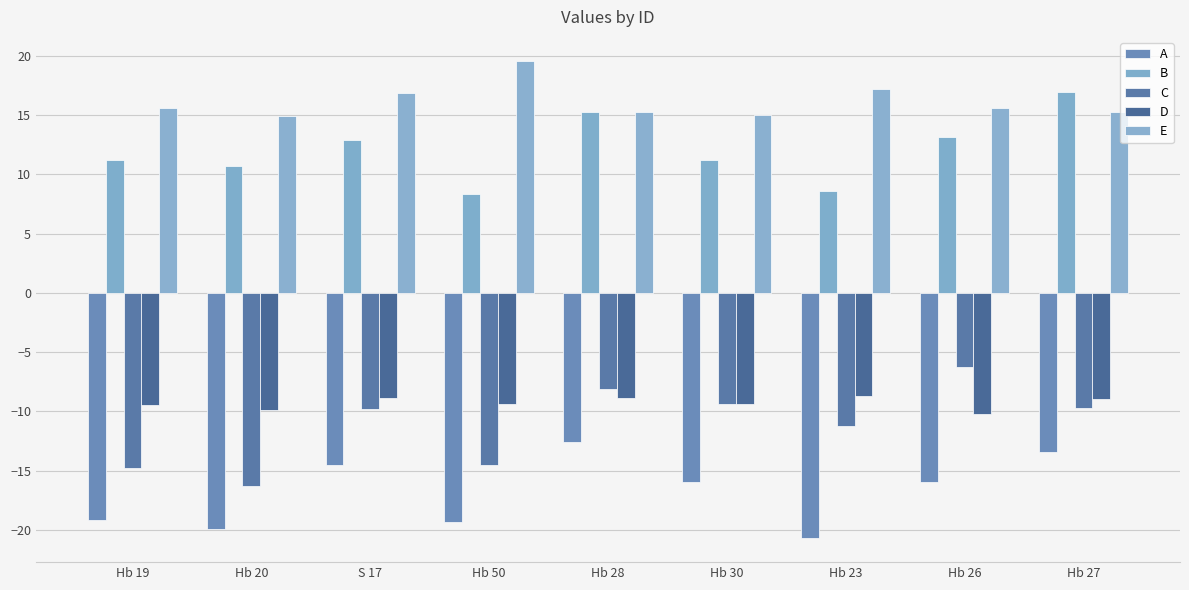

What is the spread (max minus min) of values at Hb 20?

34.8